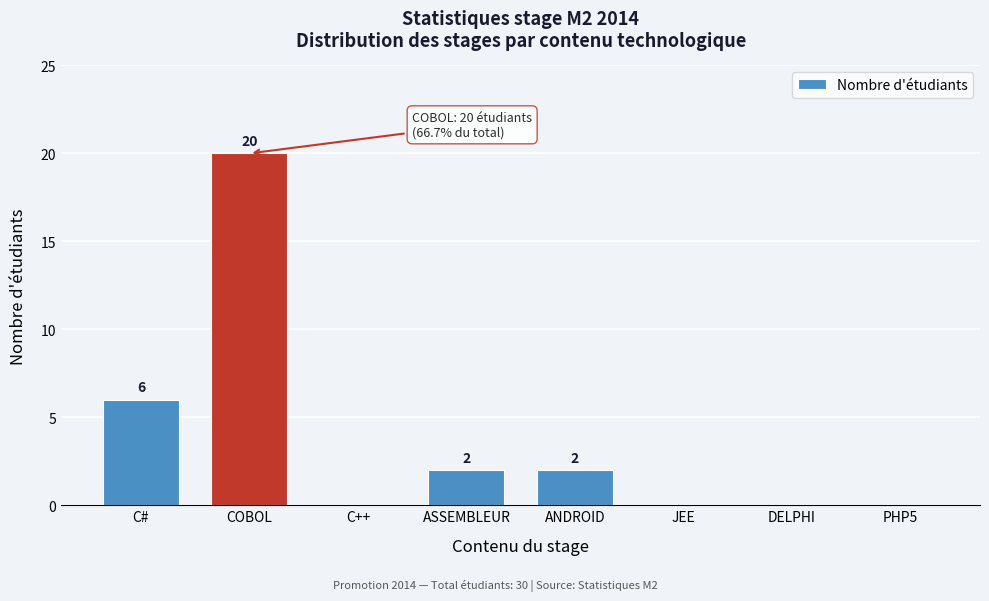

Reading right to left, list all the values displayed in this chart.

PHP5=0	DELPHI=0	JEE=0	ANDROID=2	ASSEMBLEUR=2	C++=0	COBOL=20	C#=6